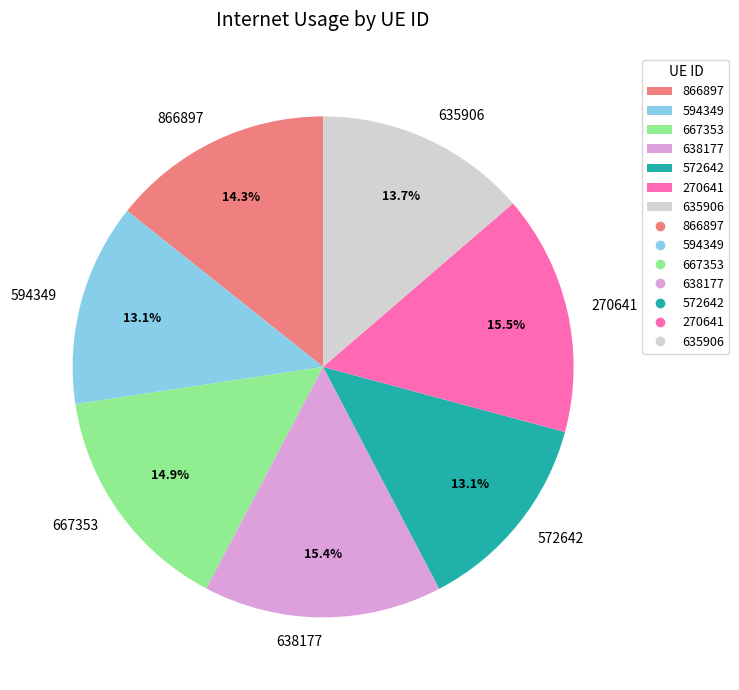

Between 635906 and 638177, which is larger?

638177